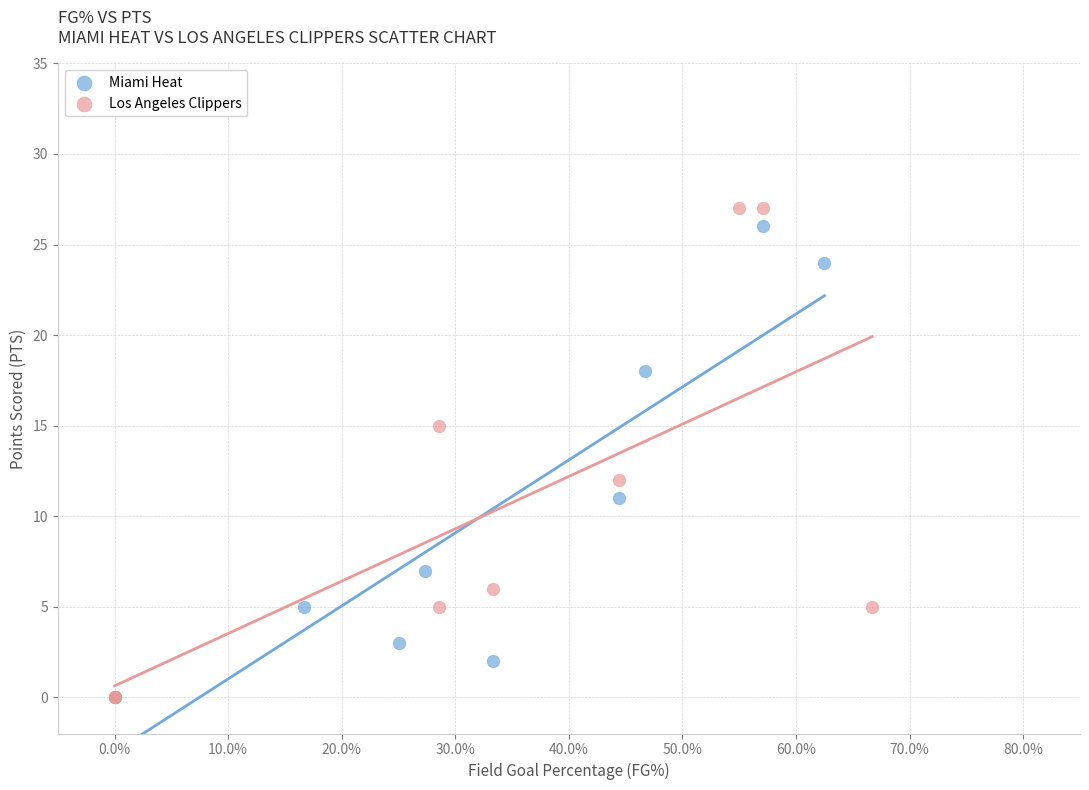

Which series reaches the maximum Y coordinate?

Los Angeles Clippers